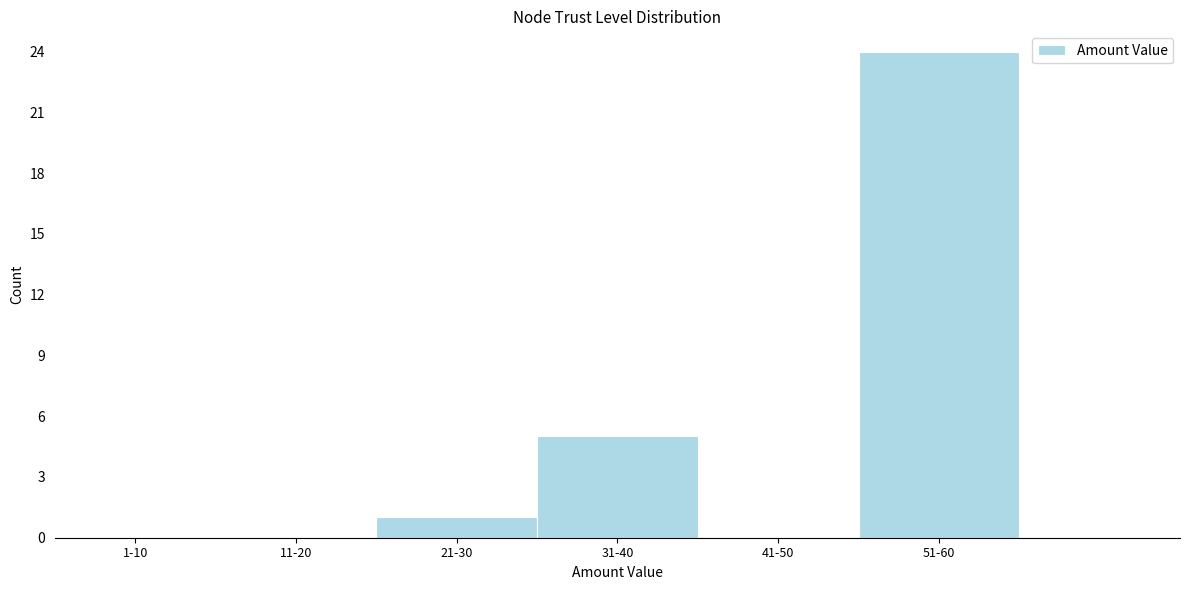

Reading left to right, extract all data points from this chart.

1-10=0	11-20=0	21-30=1	31-40=5	41-50=0	51-60=24